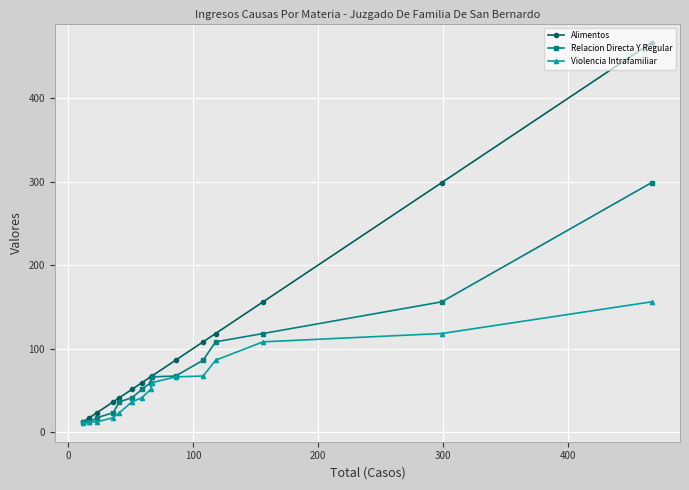

Which series has the largest total across all categories?

Alimentos